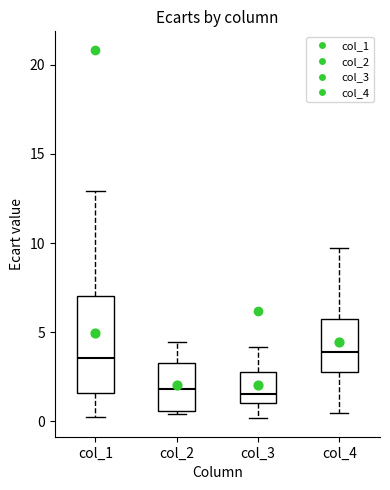

Comparing the boxes themselves (not the whiskers), which one is the tallest?

col_1